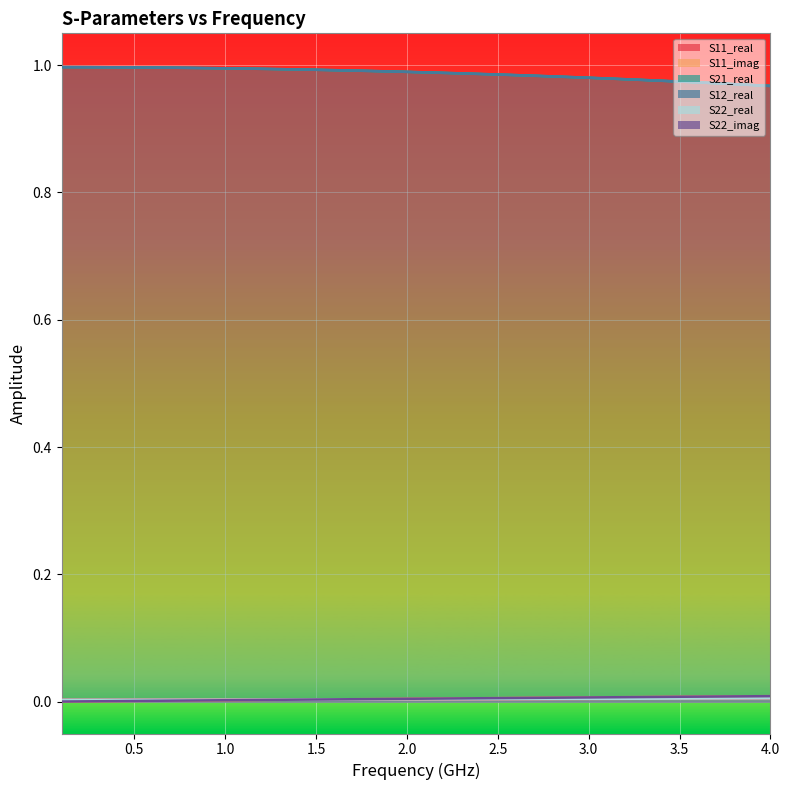

The S22_imag series shows 0.0 at 27. True or false?

False